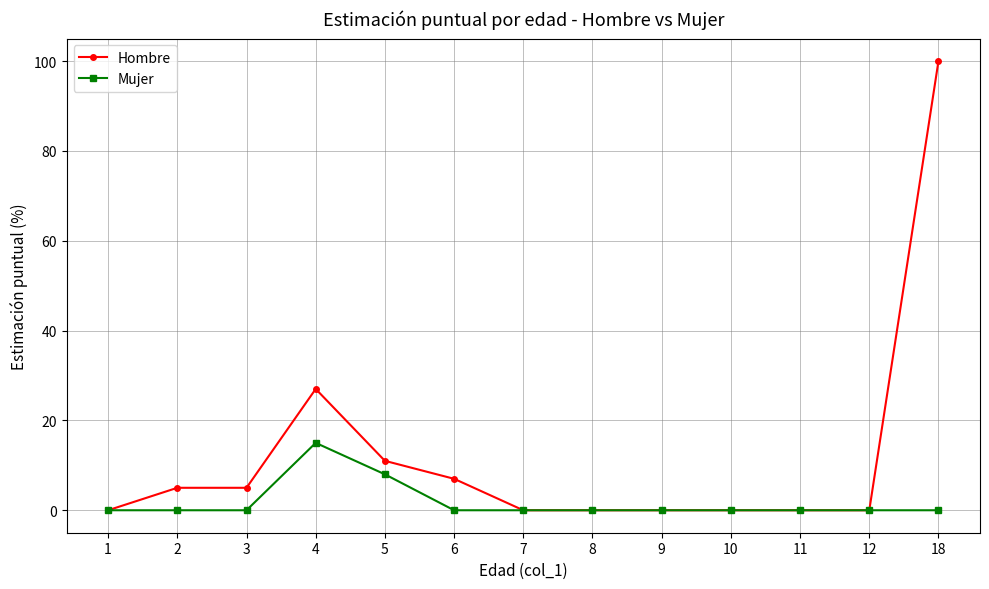

How many lines are shown in the chart?

2